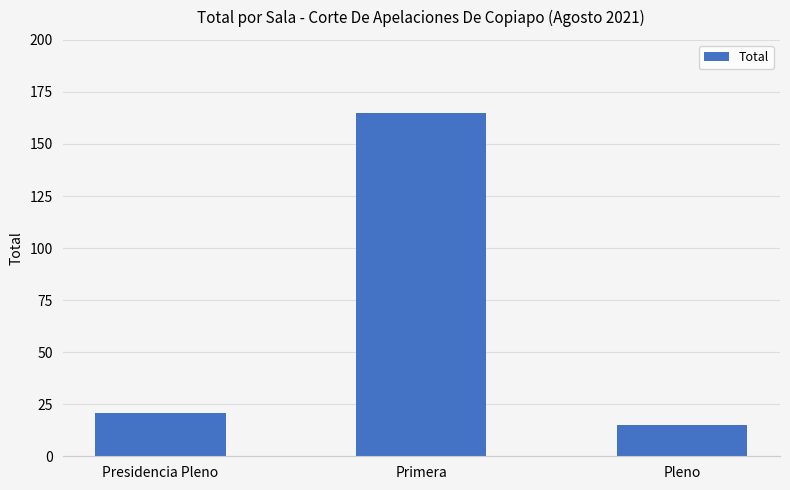

What is the maximum value shown in the chart?

165